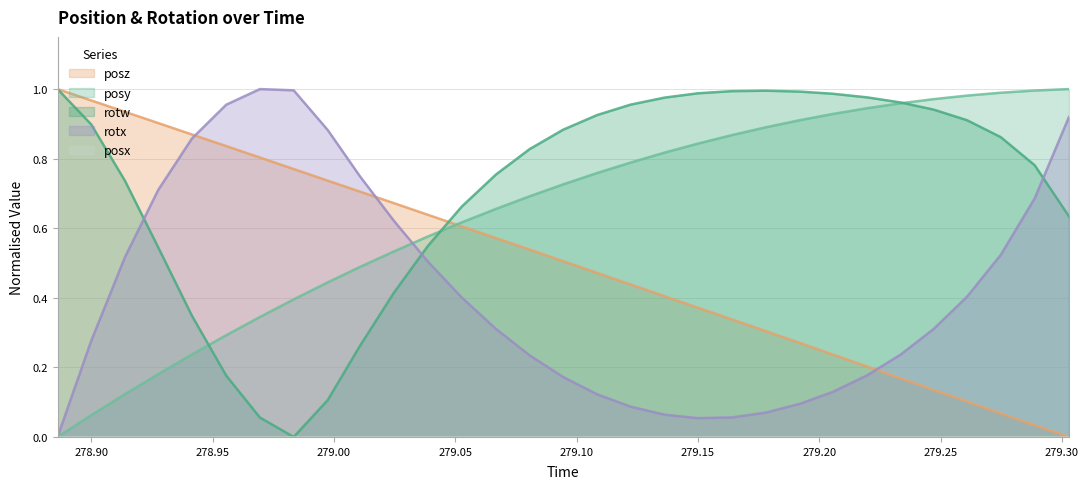

Which series has the largest total across all categories?

rotw